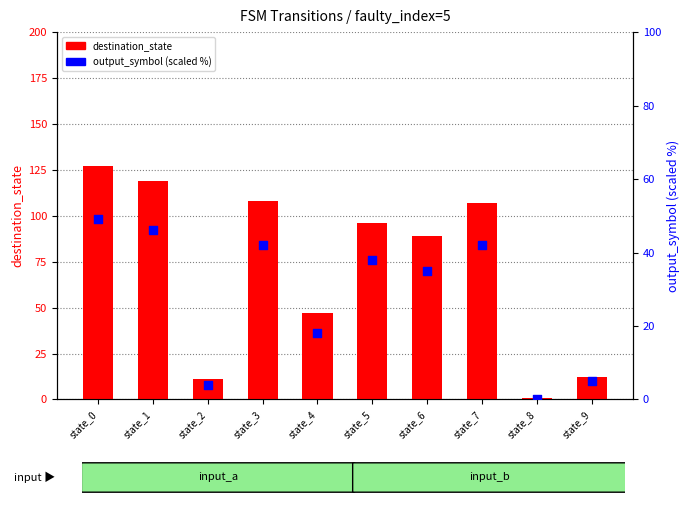

At which category is the sum across all series the highest?

state_0